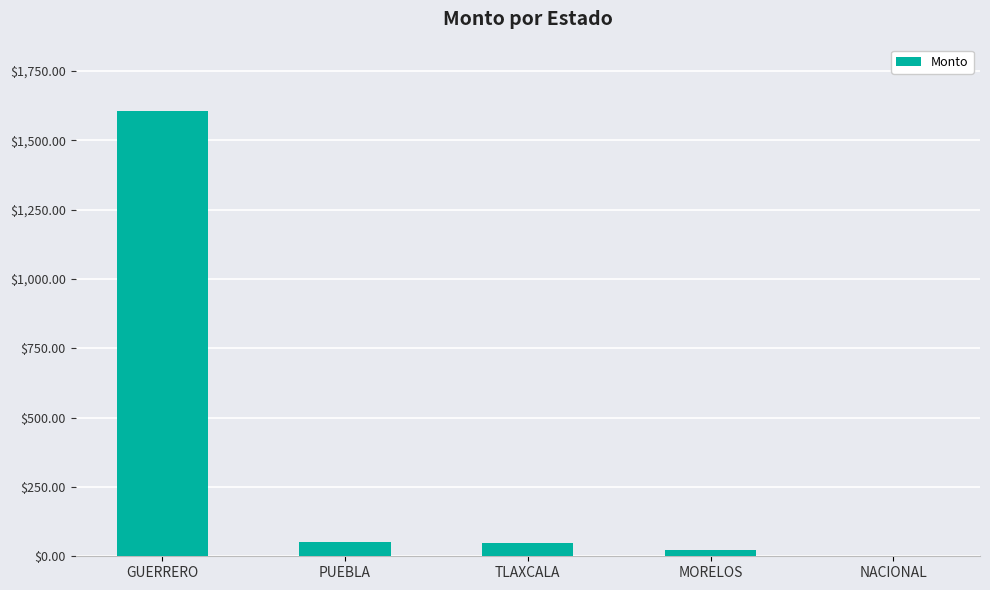

Does the chart contain stacked bars?

No